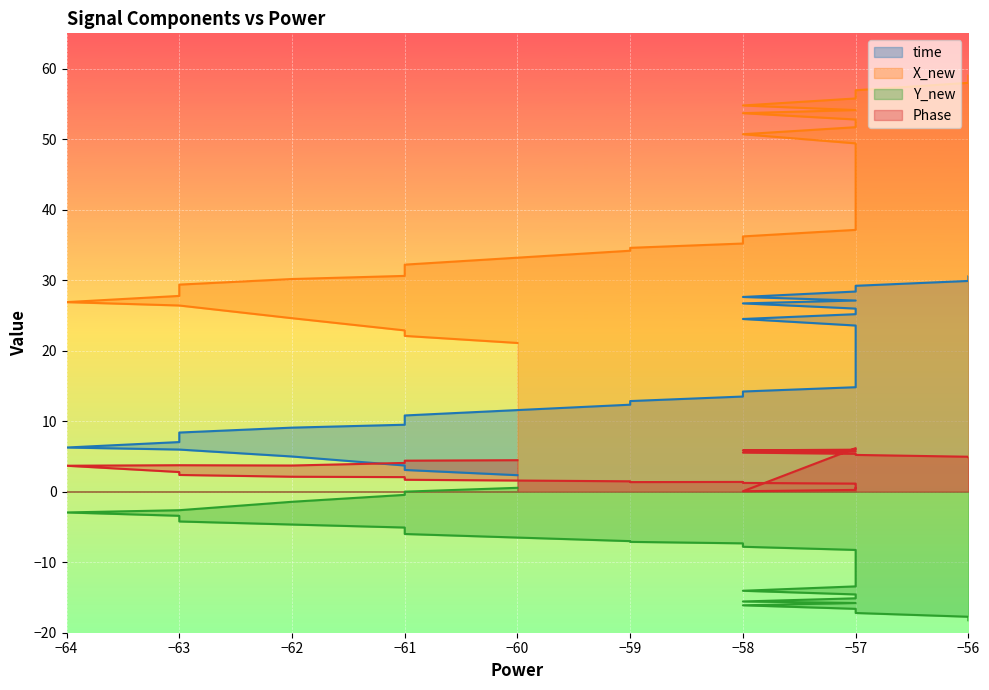

What is the minimum value for time?

2.3